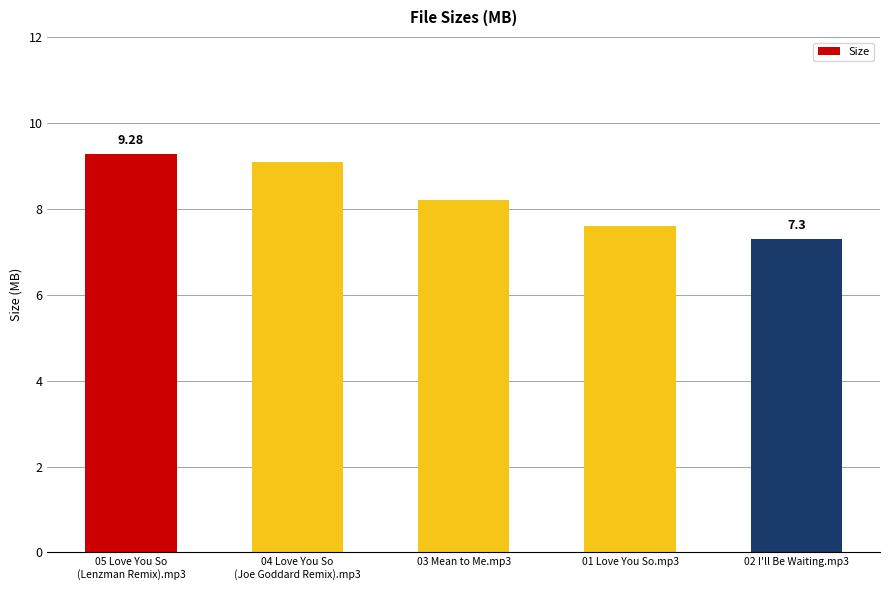

Is it true that the value at 02 I'll Be Waiting.mp3 is 10.7?

False